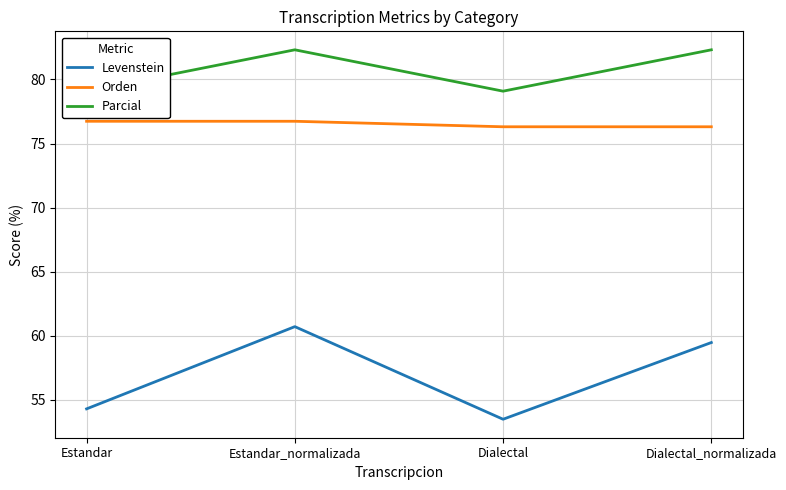

Rank the categories by Parcial value from highest to lowest.

Estandar_normalizada, Dialectal_normalizada, Estandar, Dialectal